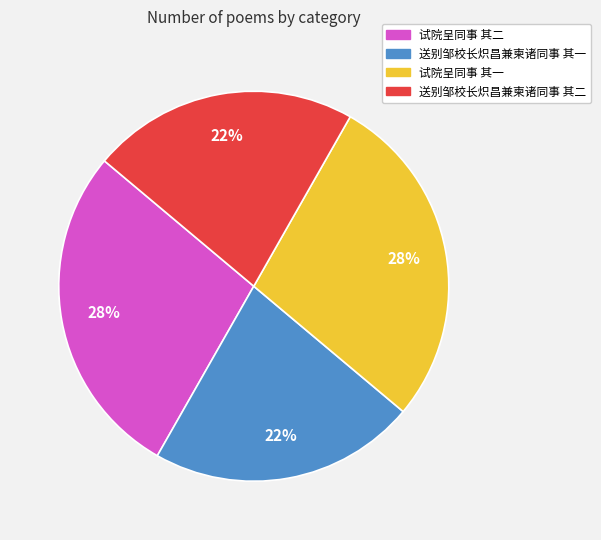

How many slices are in this pie chart?

4